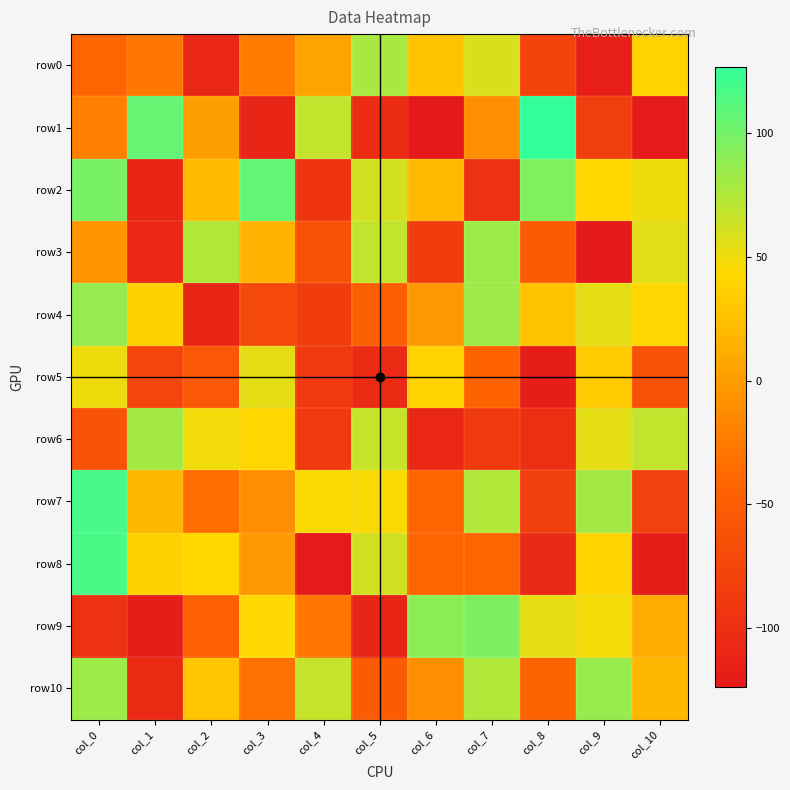

What is the minimum value shown in the chart?

-124